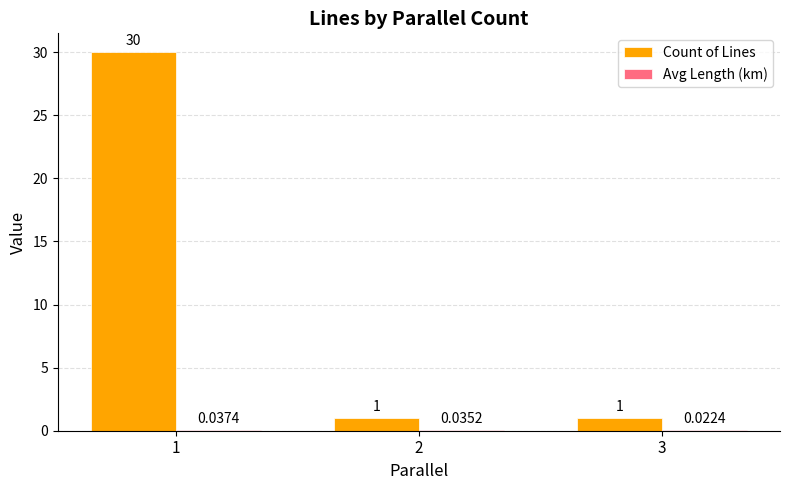

What is the total value across all series at 2?

1.0